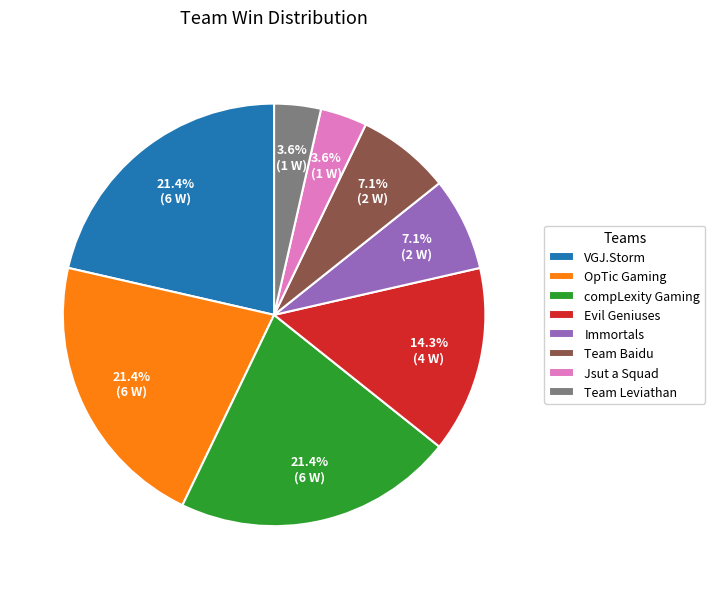

How many slices are in this pie chart?

8